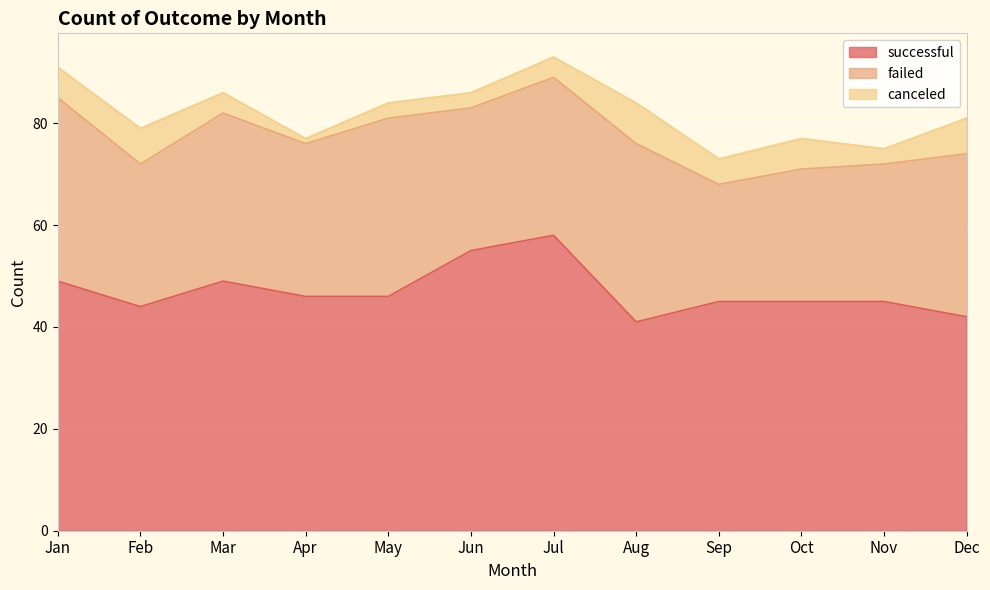

What is the difference between the maximum and minimum values in the failed series?

13